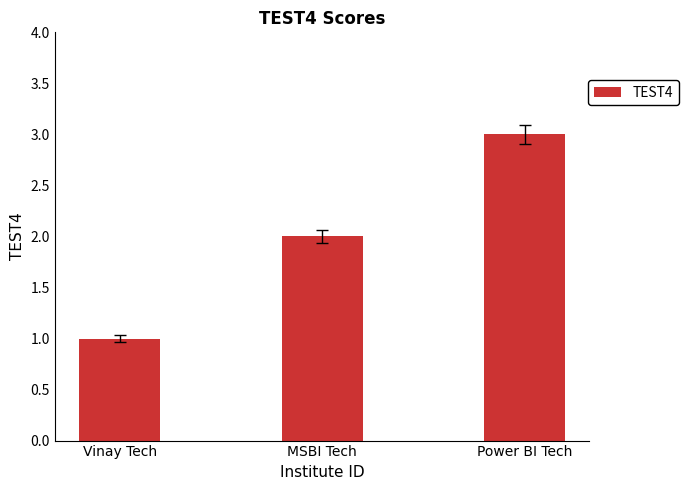

What is the smallest value displayed?

1